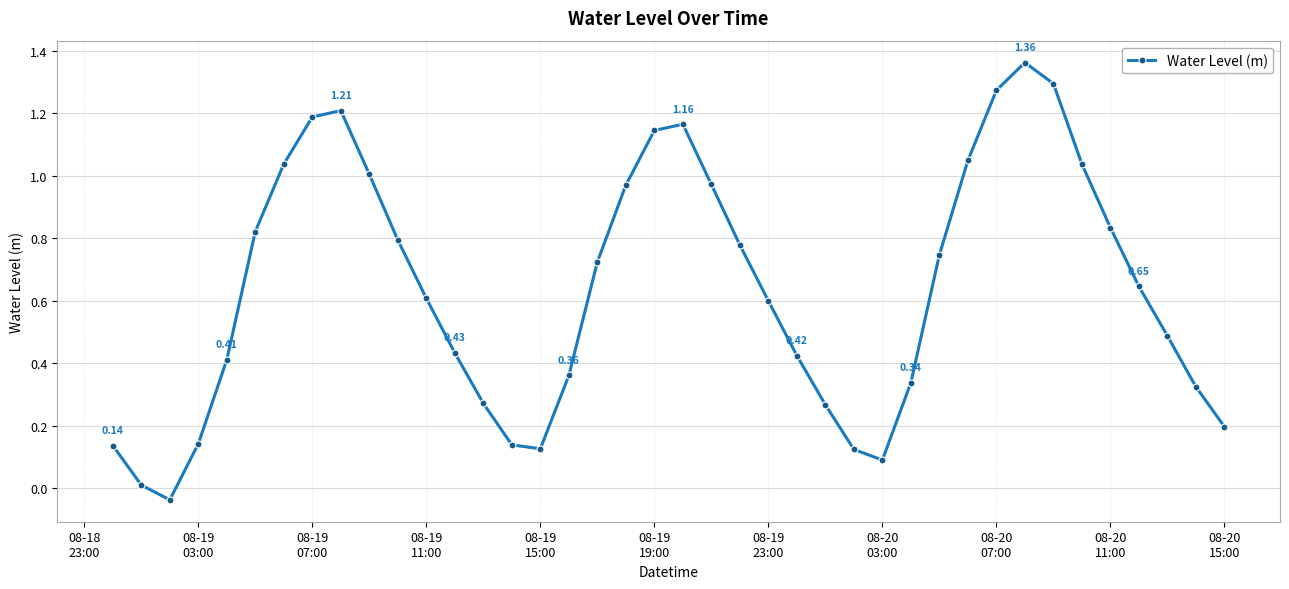

What is the sum of all values?

25.5